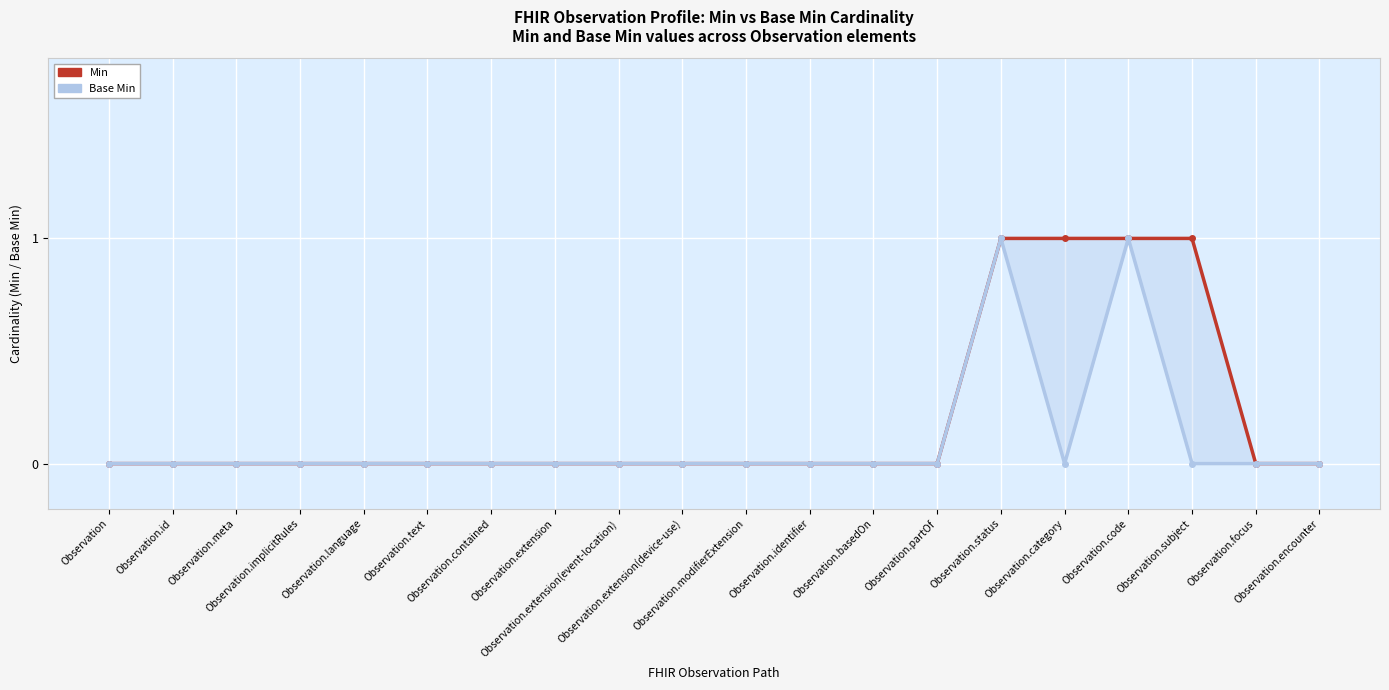

List the series in order of their overall mean, highest first.

Min, Base Min